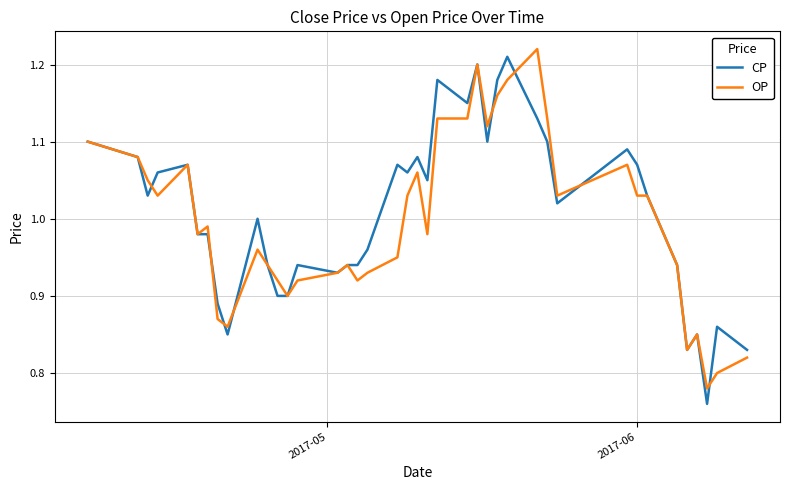

List the series in order of their overall mean, lowest first.

OP, CP